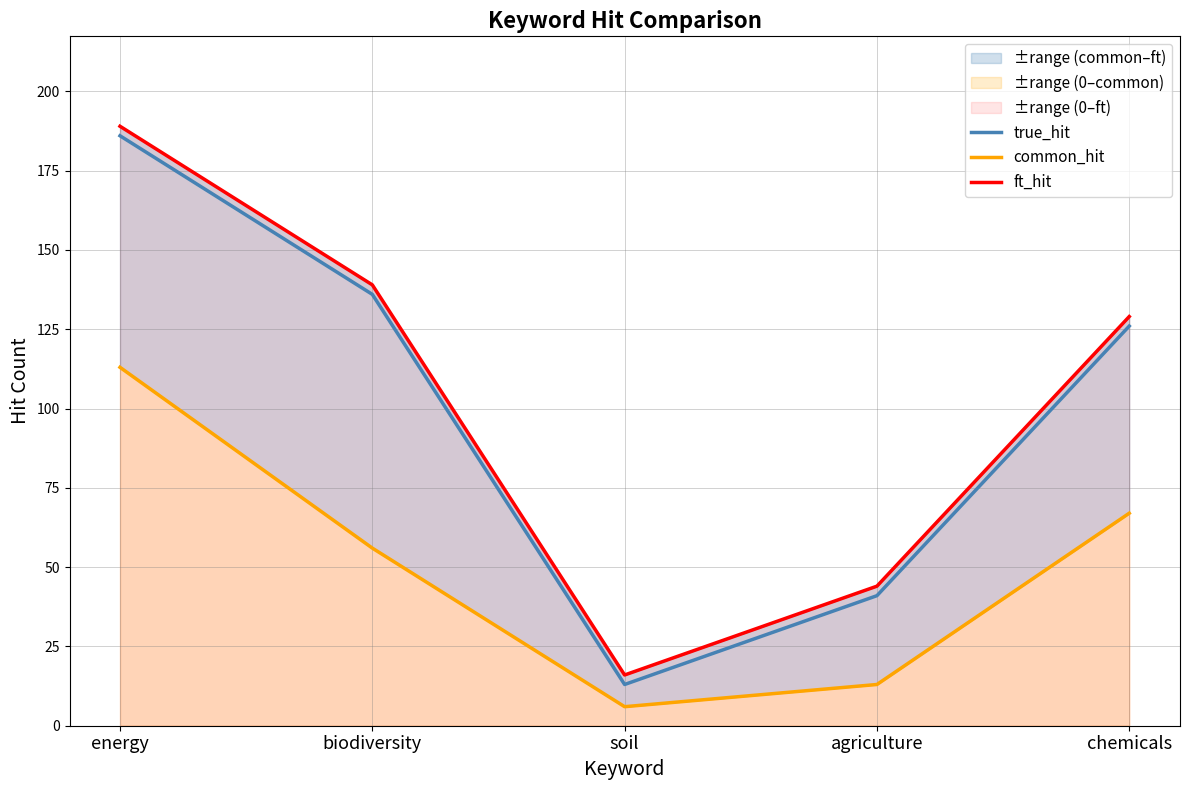

The value of common_hit at biodiversity is 56. True or false?

True